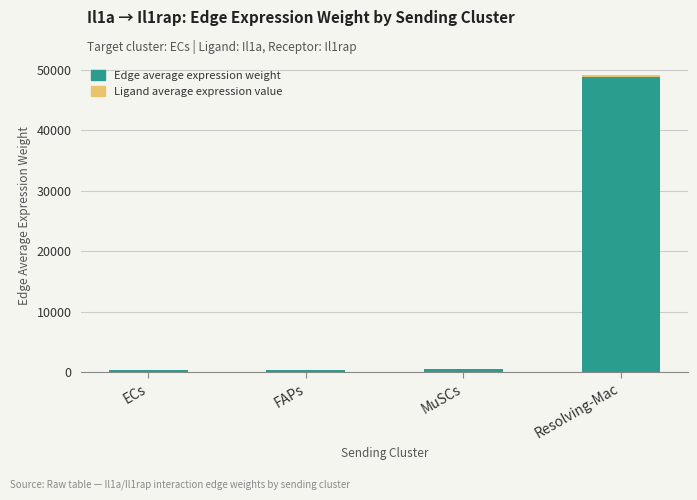

At which category is the sum across all series the highest?

Resolving-Mac